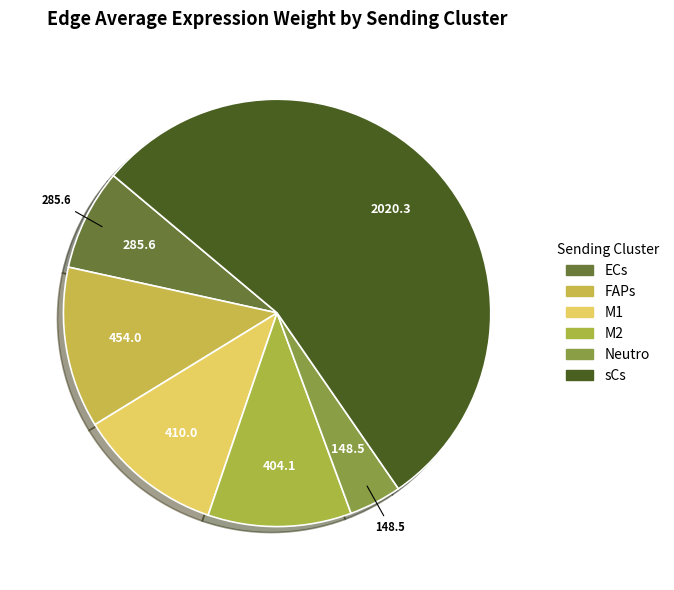

Is it true that M1 is 26% of the pie?

False